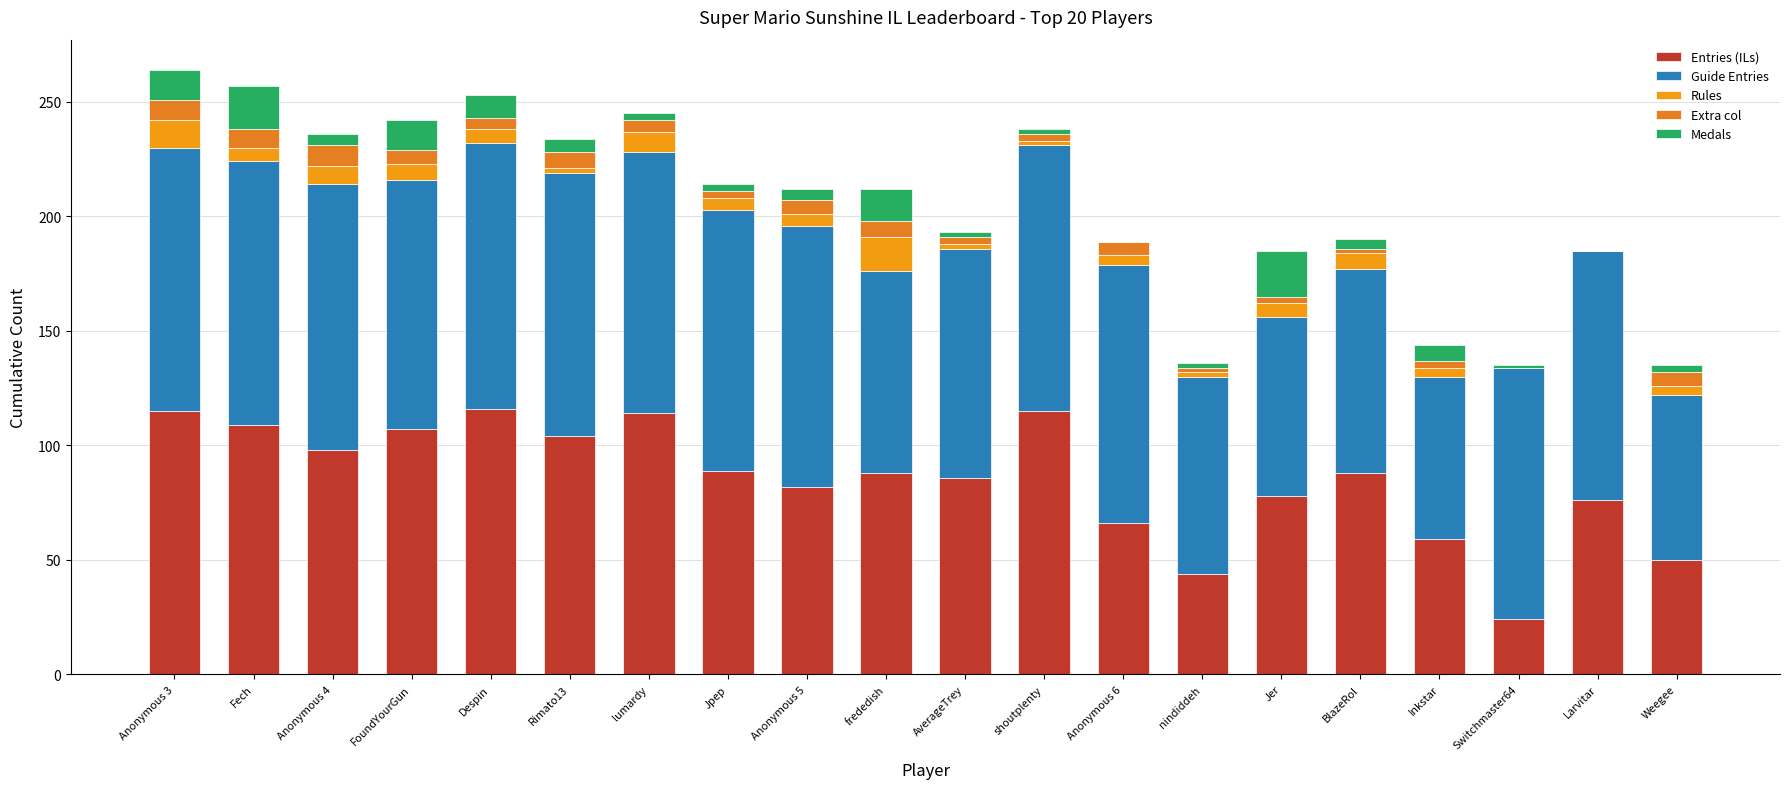

Does the chart contain stacked bars?

Yes